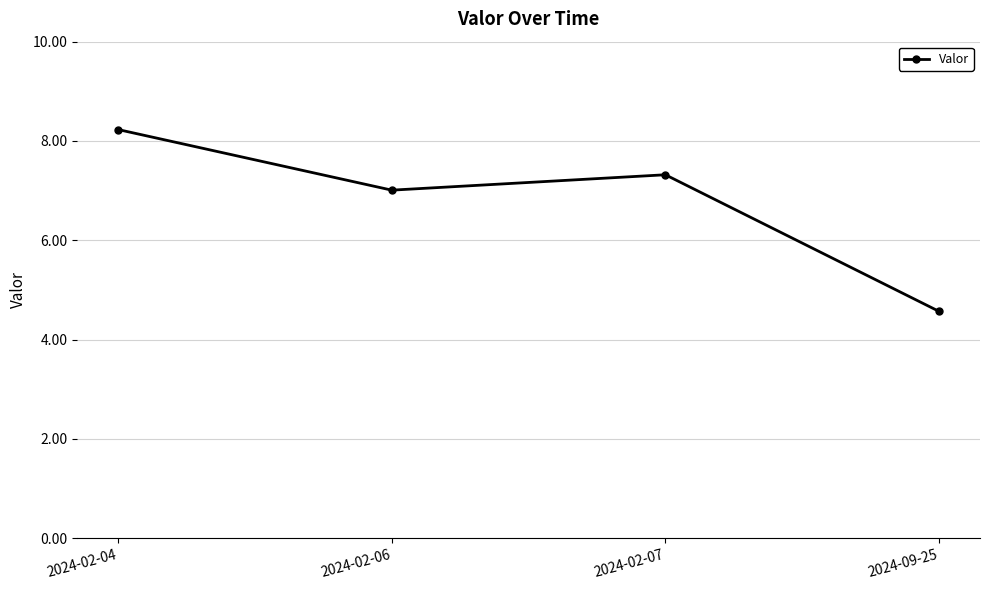

Does the chart have visible grid lines?

Yes